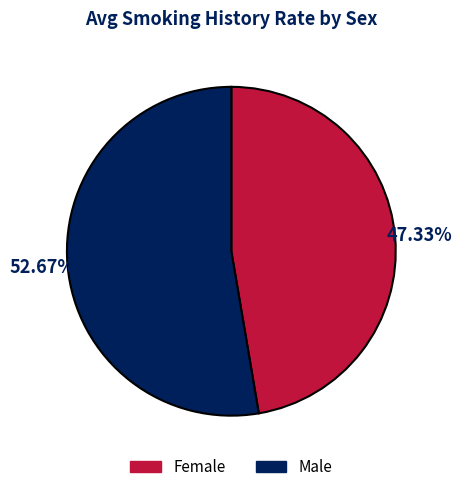

Which slice is the smallest?

Female